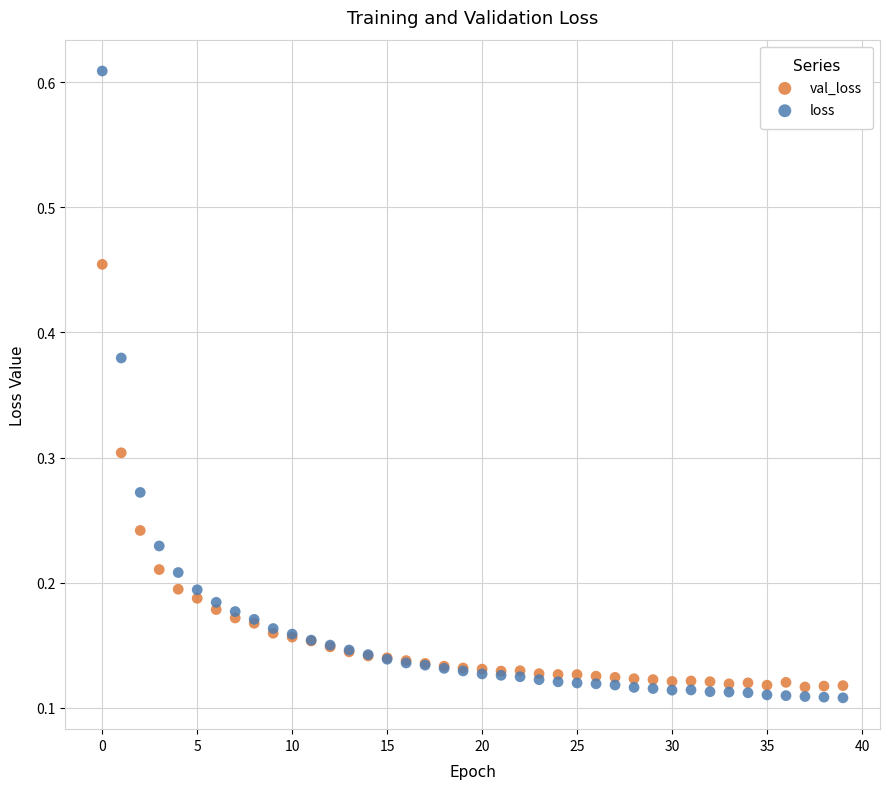

Which series has the widest spread of Y values?

loss